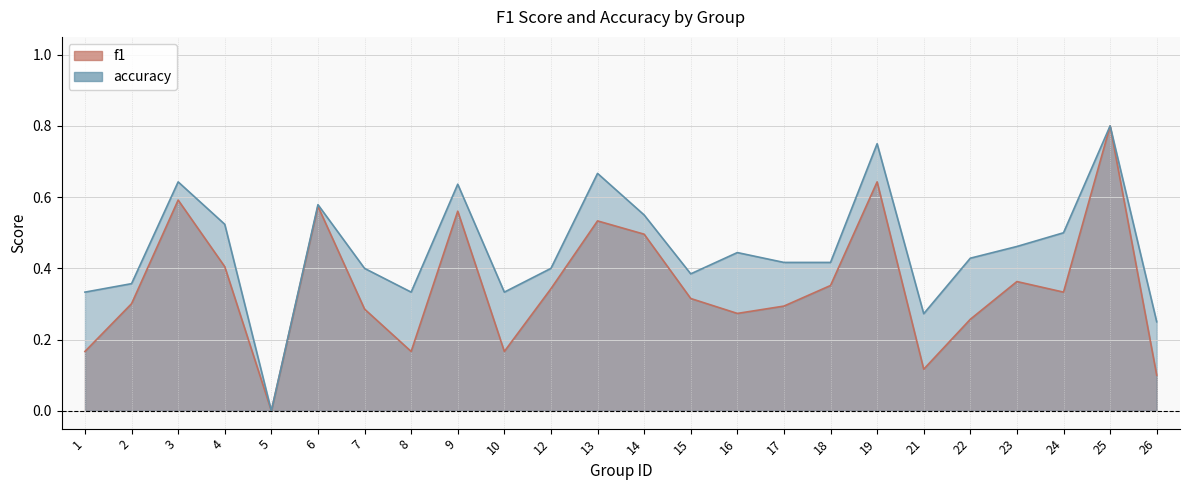

Reading left to right, transcribe all the data shown in this chart.

f1: 1=0.2	2=0.3	3=0.6	4=0.4	5=0.0	6=0.6	7=0.3	8=0.2	9=0.6	10=0.2	12=0.3	13=0.5	14=0.5	15=0.3	16=0.3	17=0.3	18=0.4	19=0.6	21=0.1	22=0.3	23=0.4	24=0.3	25=0.8	26=0.1
accuracy: 1=0.3	2=0.4	3=0.6	4=0.5	5=0.0	6=0.6	7=0.4	8=0.3	9=0.6	10=0.3	12=0.4	13=0.7	14=0.6	15=0.4	16=0.4	17=0.4	18=0.4	19=0.8	21=0.3	22=0.4	23=0.5	24=0.5	25=0.8	26=0.2